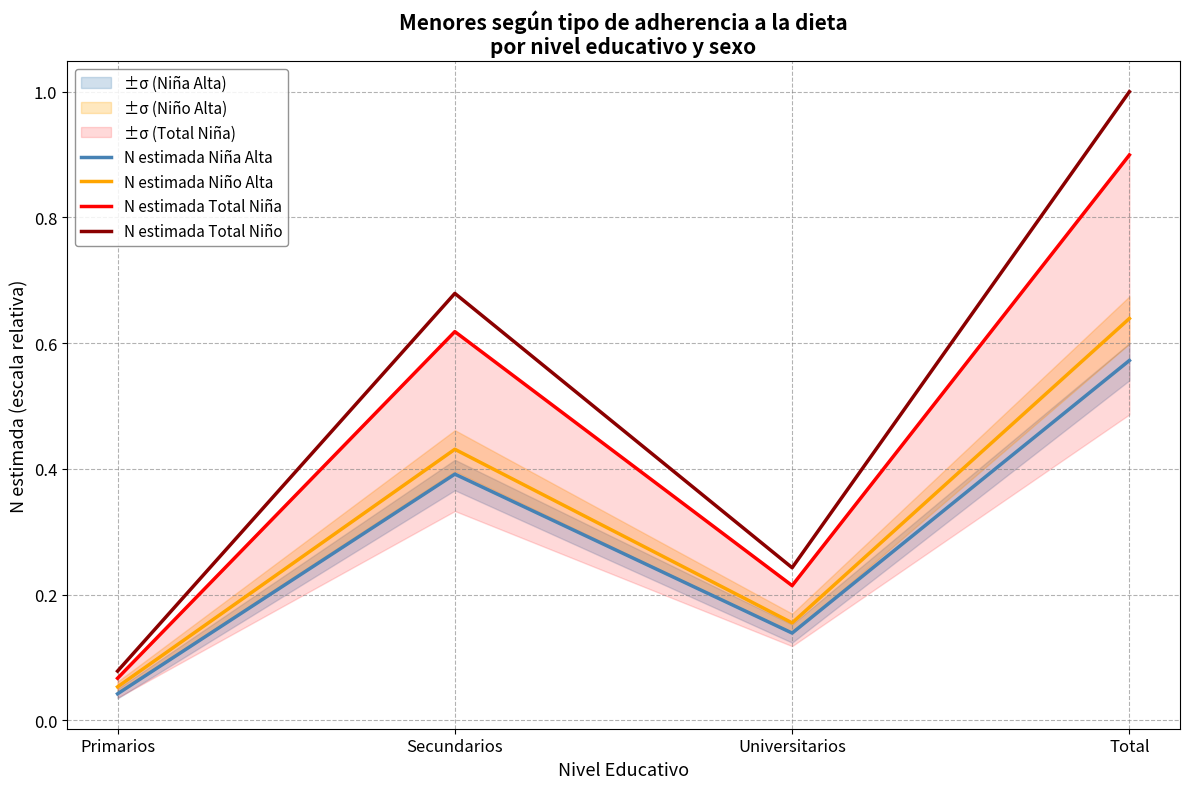

Which series changed the most between Secundarios and Total?

N estimada Total Niño